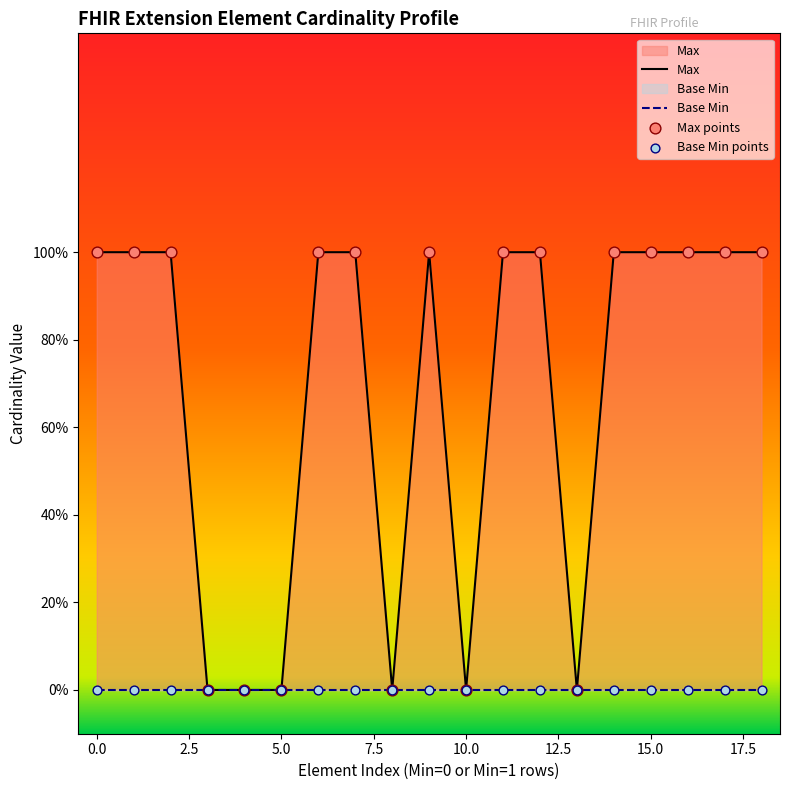

Which has a higher value, 1 or 0?

1